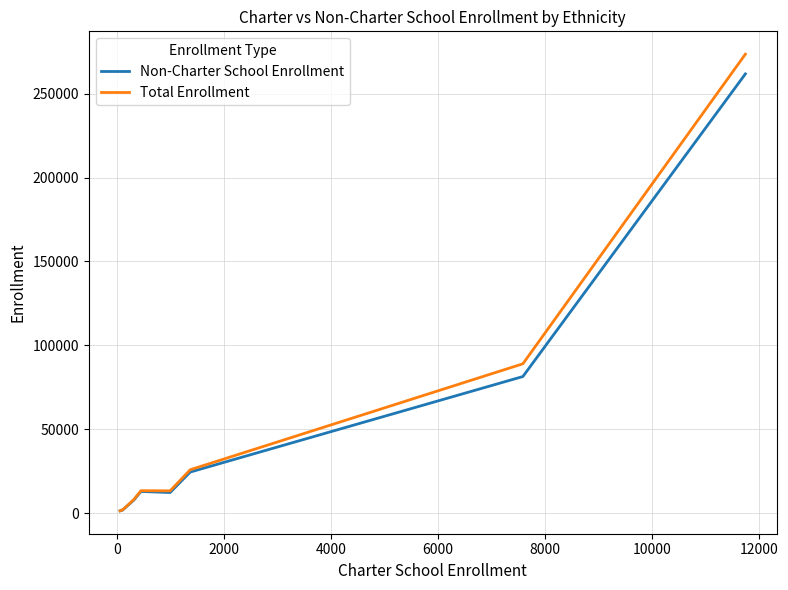

Which series has the largest range (max minus min)?

Total Enrollment